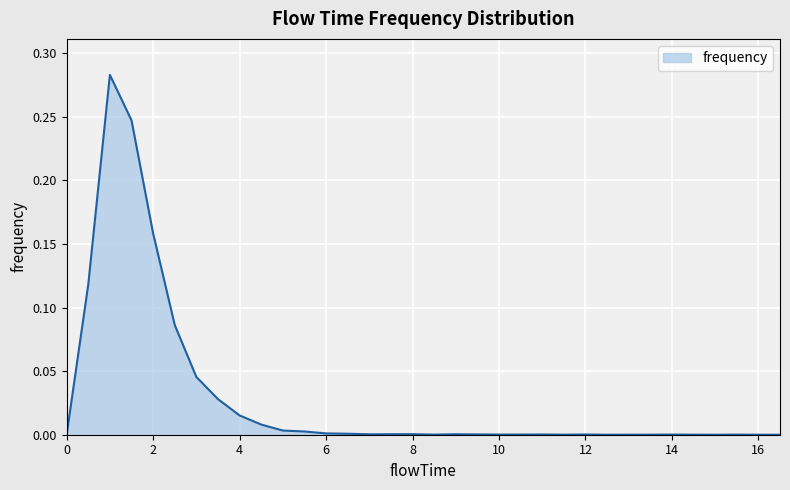

What is the greatest value displayed?

0.3